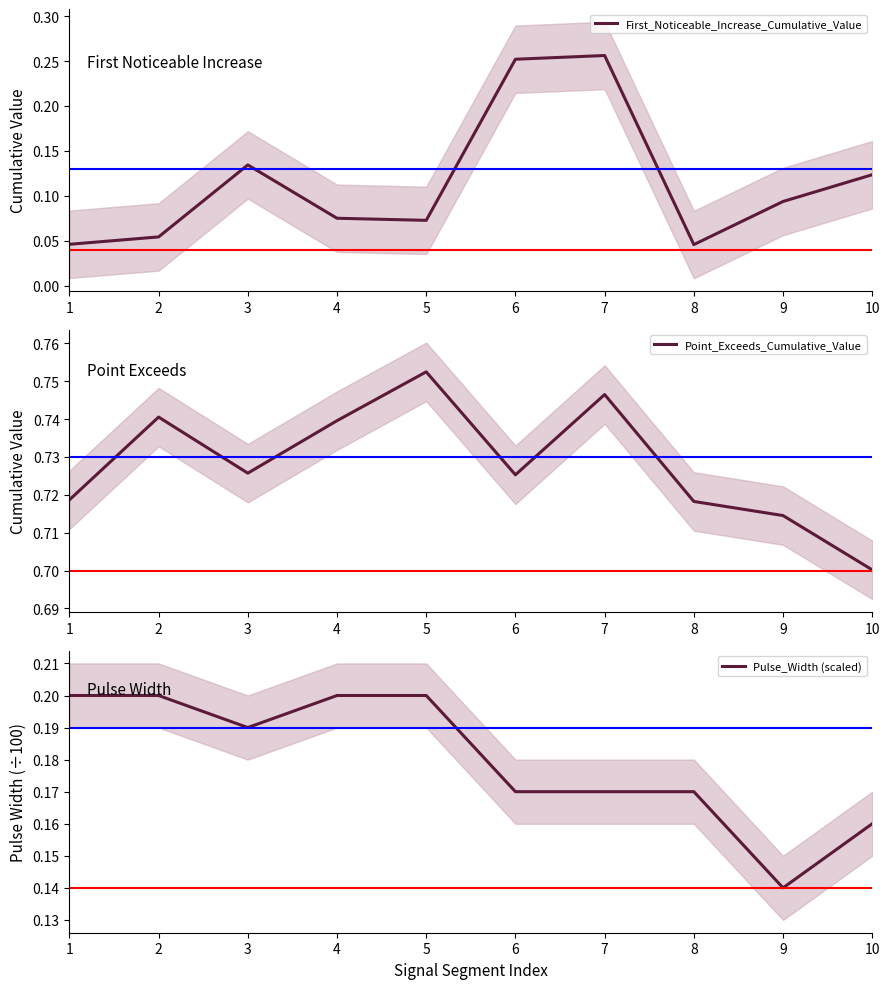

How many interior local peaks does the First_Noticeable_Increase_Cumulative_Value series have?

2